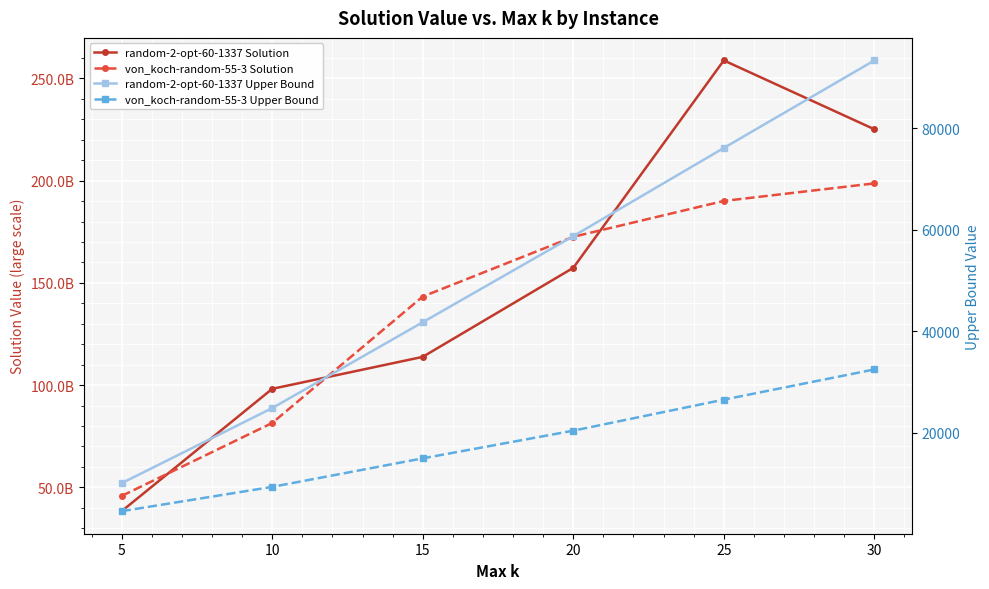

What is the minimum value for von_koch-random-55-3 Solution?

45808629878.0